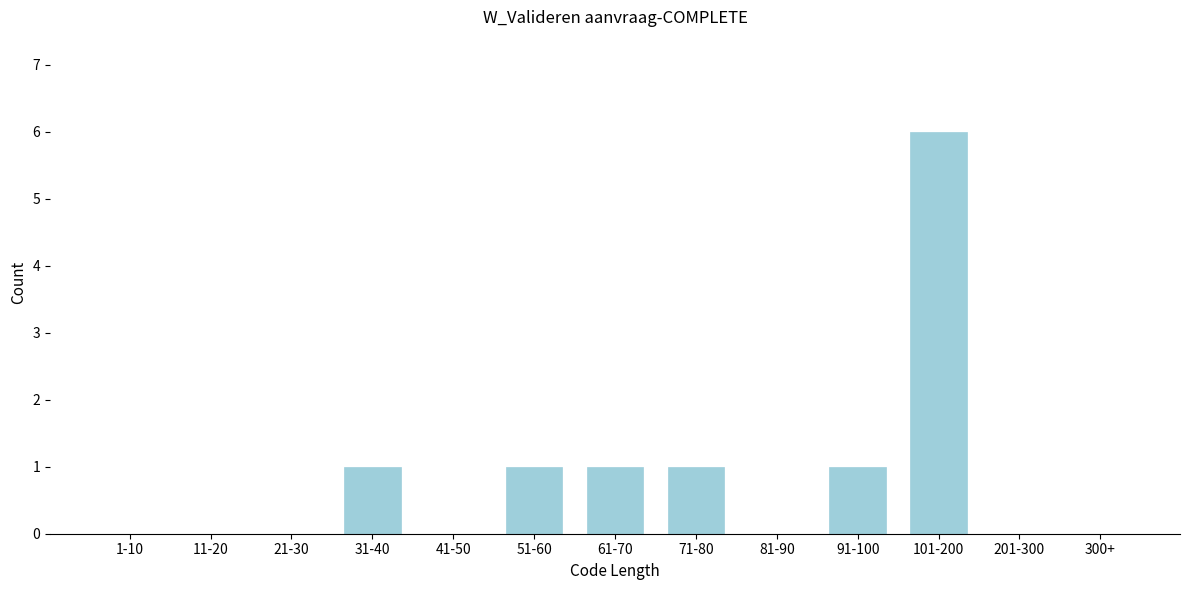

Reading left to right, what are all the values shown in this chart?

1-10=0	11-20=0	21-30=0	31-40=1	41-50=0	51-60=1	61-70=1	71-80=1	81-90=0	91-100=1	101-200=6	201-300=0	300+=0